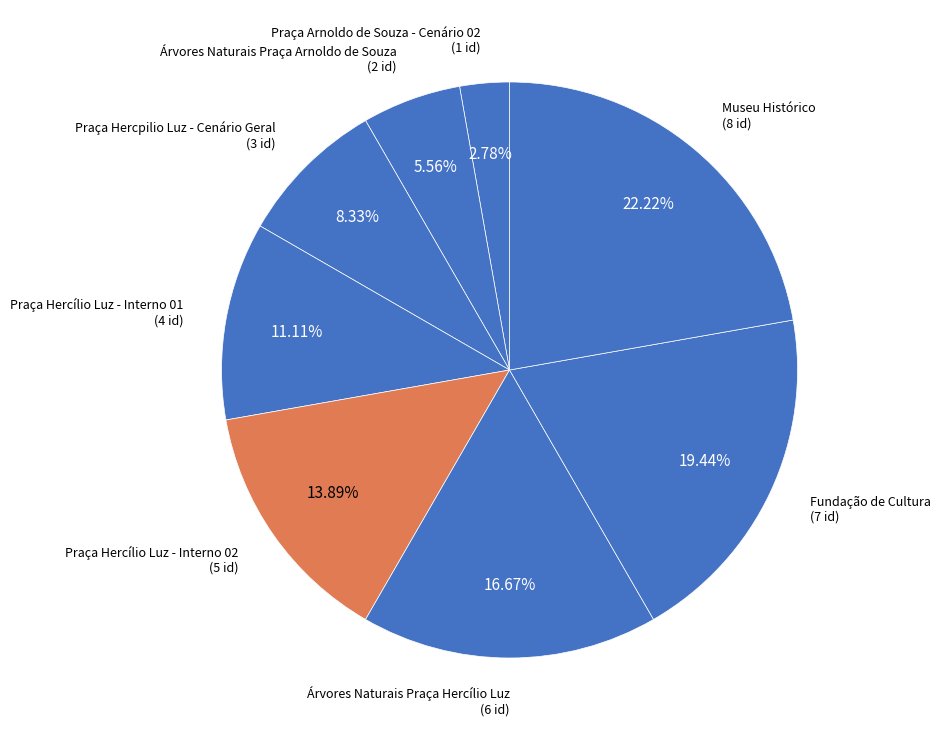

Count the number of slices in the pie.

8